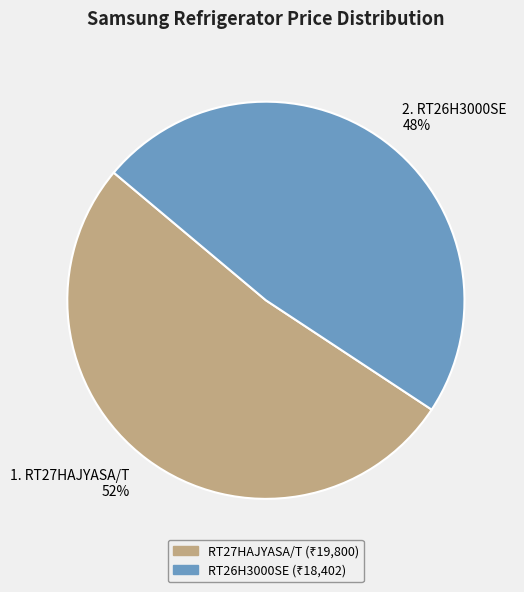

The 1. RT27HAJYASA/T 52% slice represents 52% of the pie. True or false?

True